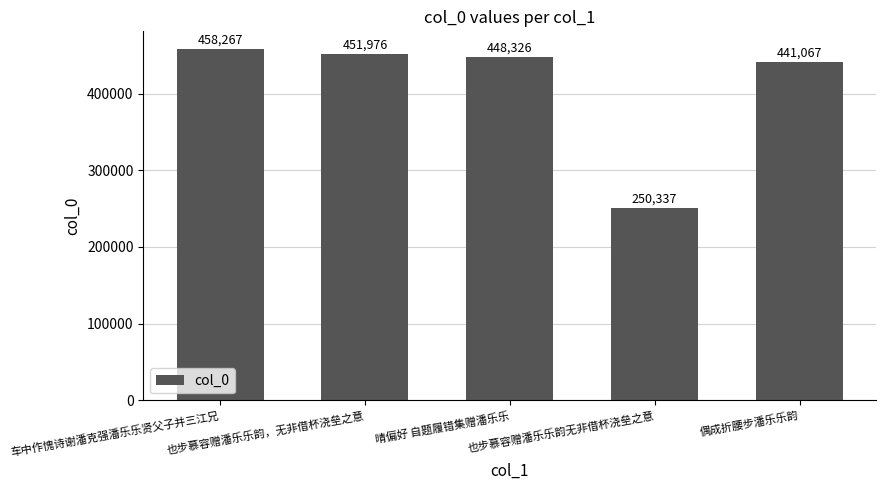

Which has a higher value, 车中作愧诗谢潘克强潘乐乐贤父子并三江兄 or 也步慕容赠潘乐乐韵，无非借杯浇垒之意?

车中作愧诗谢潘克强潘乐乐贤父子并三江兄